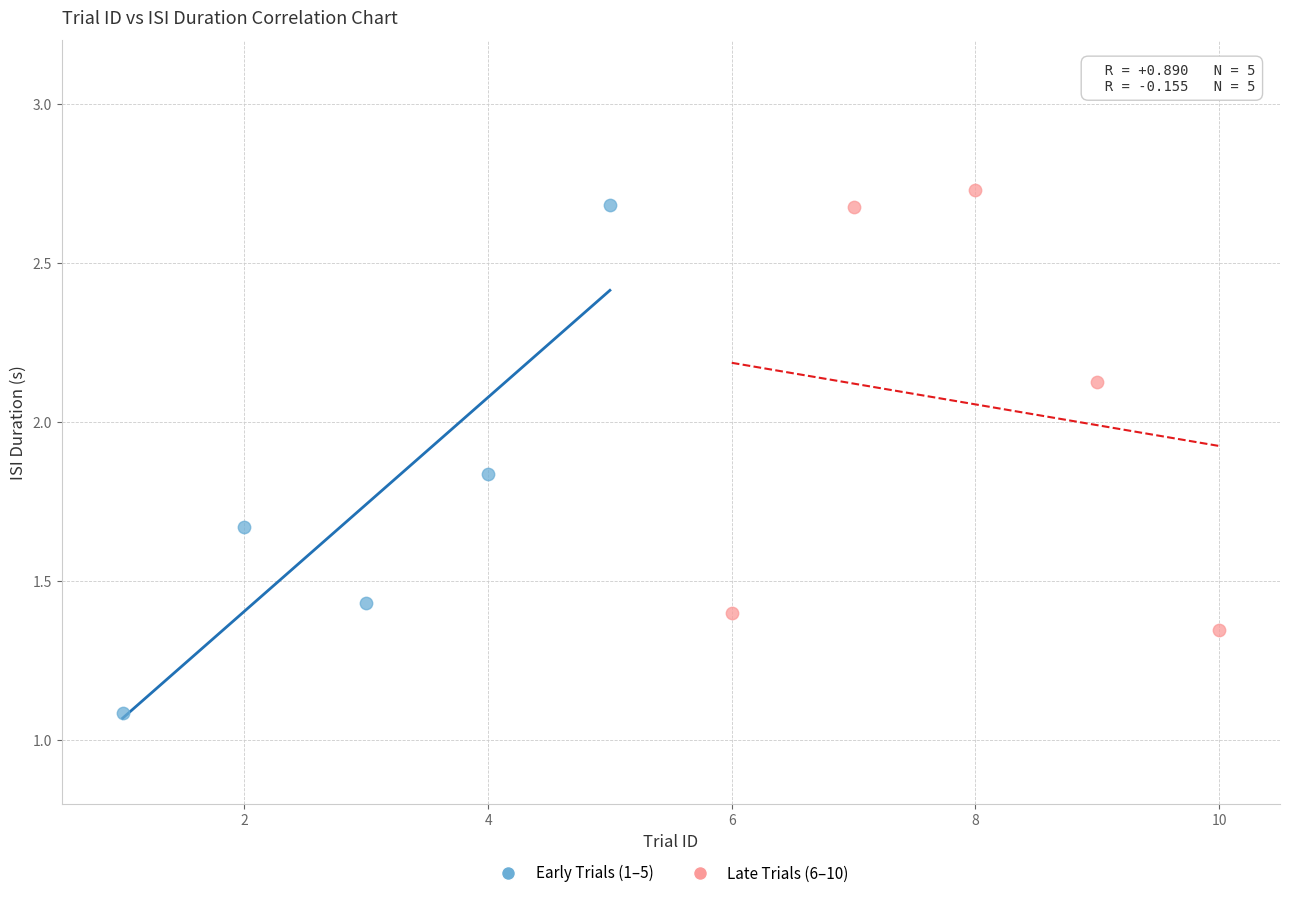

Which series reaches the minimum Y coordinate?

Early Trials (1–5)